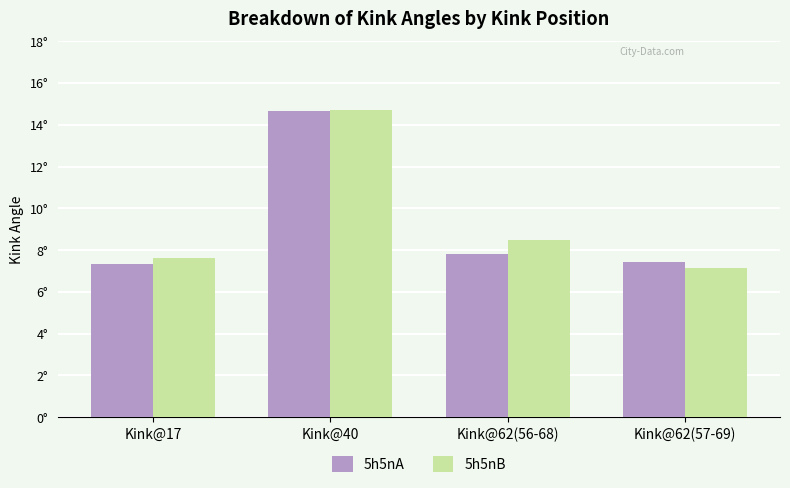

What are all the series names shown in the legend?

5h5nA, 5h5nB